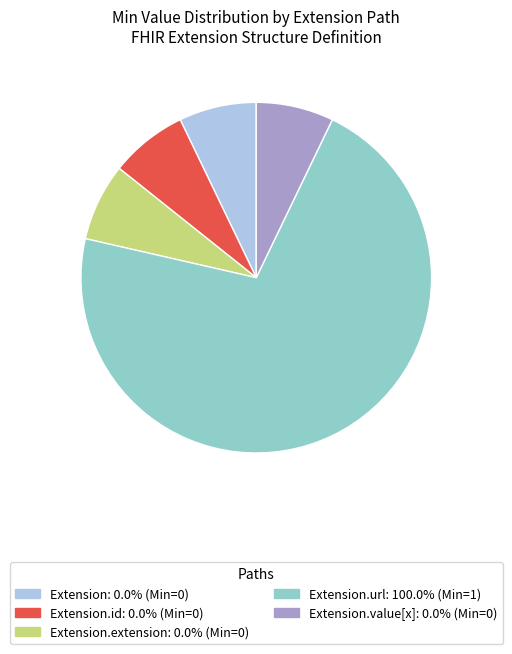

Is there any slice that represents more than half of the pie?

Yes